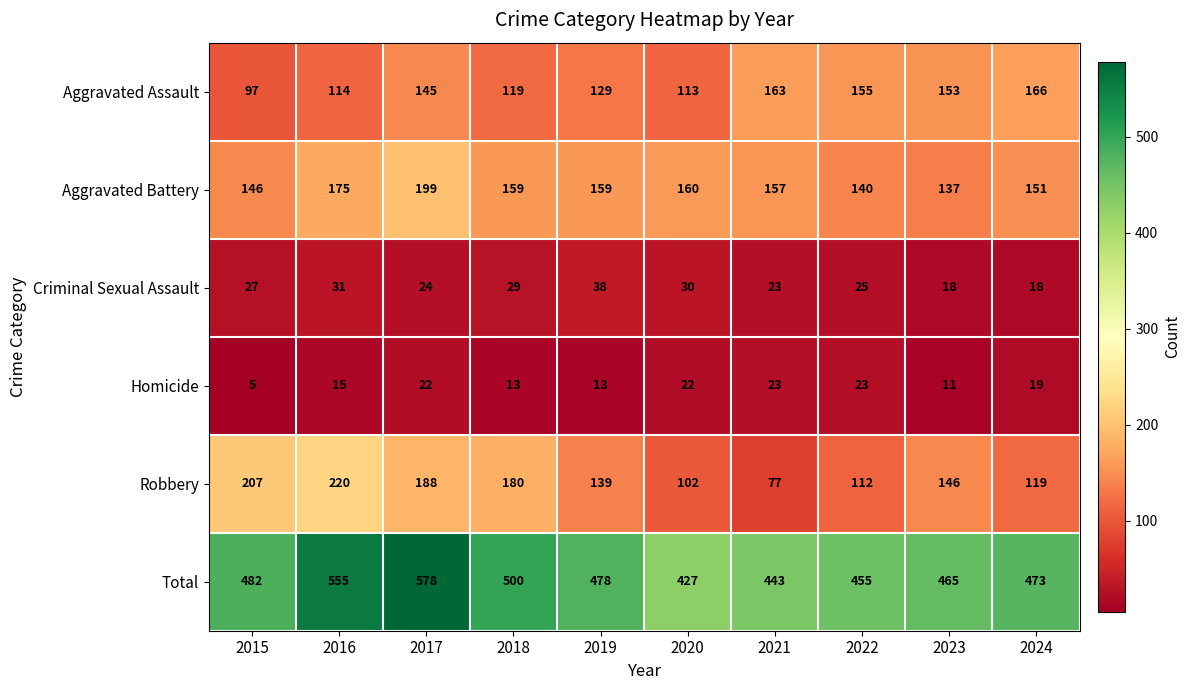

Which series has the largest range (max minus min)?

Total